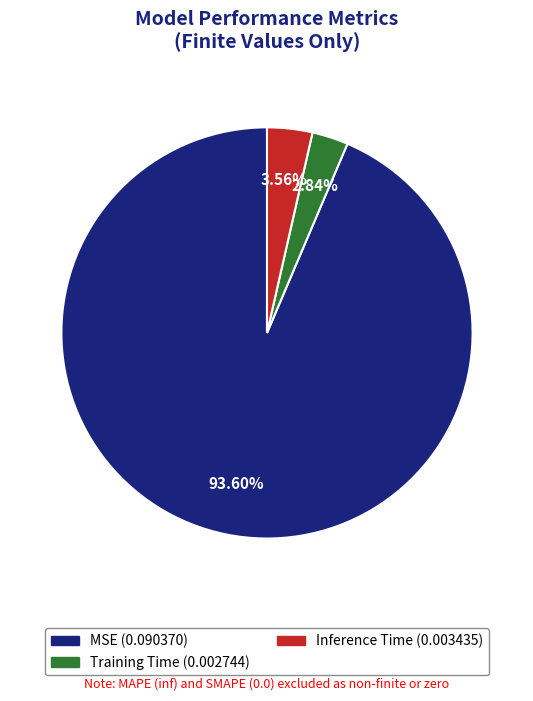

Which category accounts for the majority?

MSE